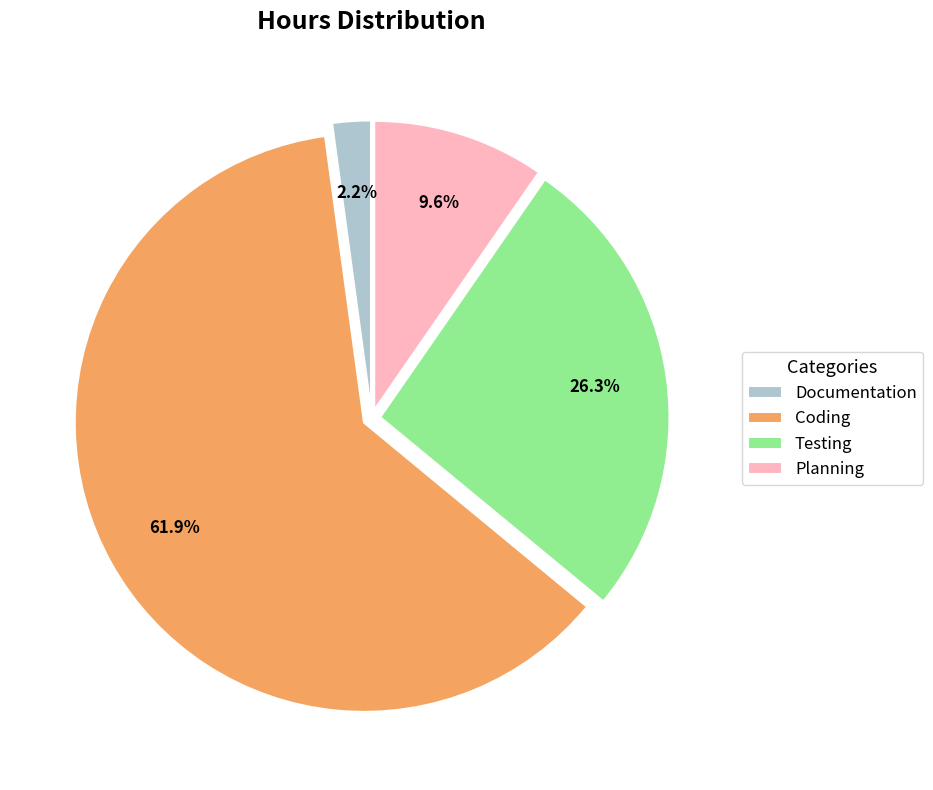

To the nearest percent, what is the difference between the Testing and Planning slice percentages?

17%